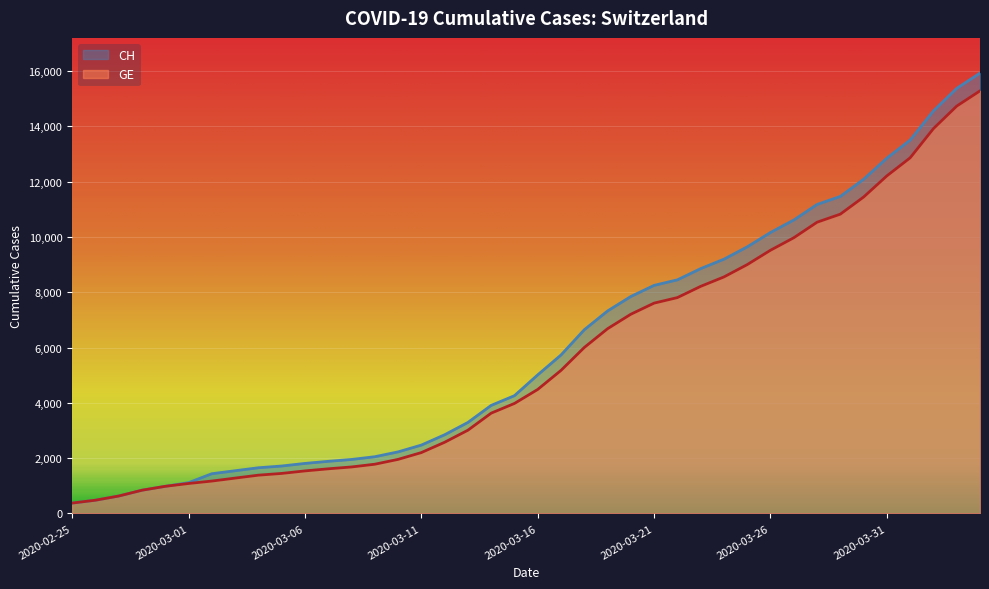

Reading left to right, extract all data points from this chart.

CH: 375	479	630	840	981	1113	1436	1544	1652	1715	1809	1885	1952	2051	2226	2472	2845	3291	3908	4259	5012	5731	6644	7323	7847	8249	8449	8855	9196	9642	10162	10613	11175	11467	12086	12852	13505	14561	15375	15926
GE: 375	479	630	840	981	1083	1171	1278	1384	1447	1538	1614	1681	1780	1955	2201	2574	3010	3627	3978	4485	5174	6002	6681	7205	7607	7807	8213	8554	9000	9520	9971	10533	10825	11444	12210	12863	13919	14733	15284